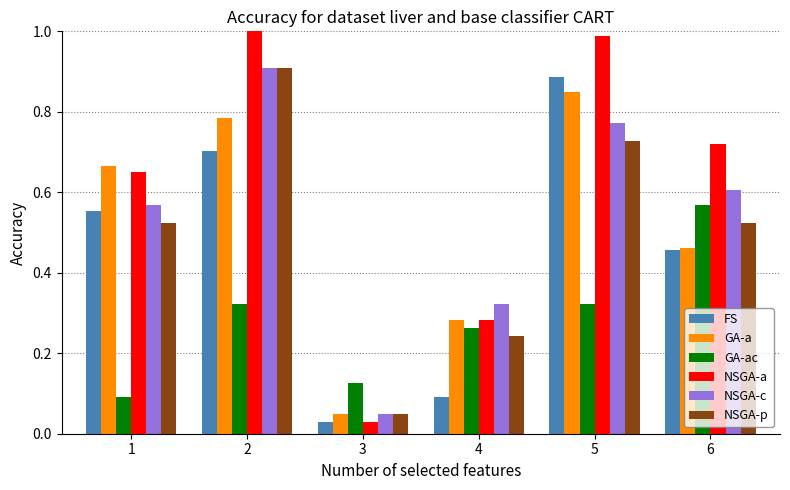

Which series has the largest total across all categories?

NSGA-a